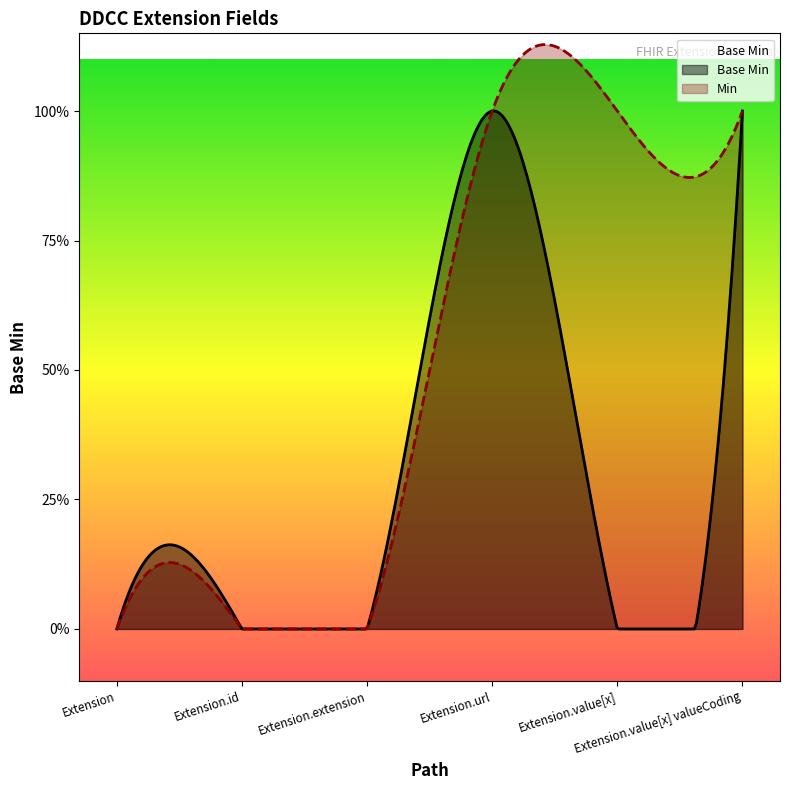

Does the chart have visible grid lines?

No